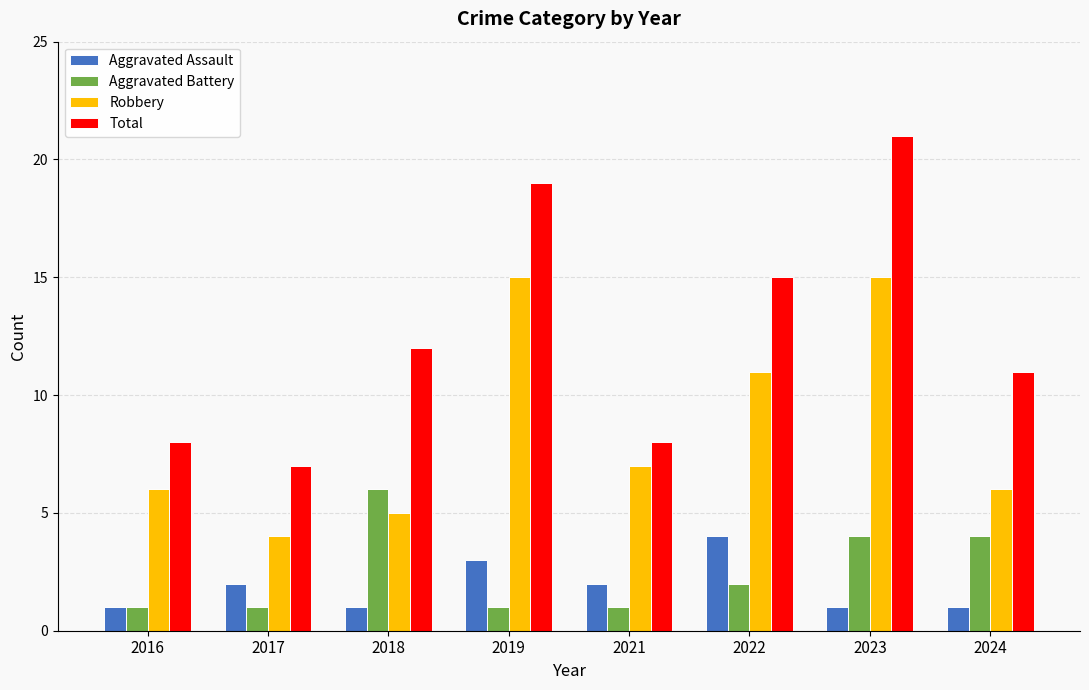

At which label is Total closest to 14?

2022